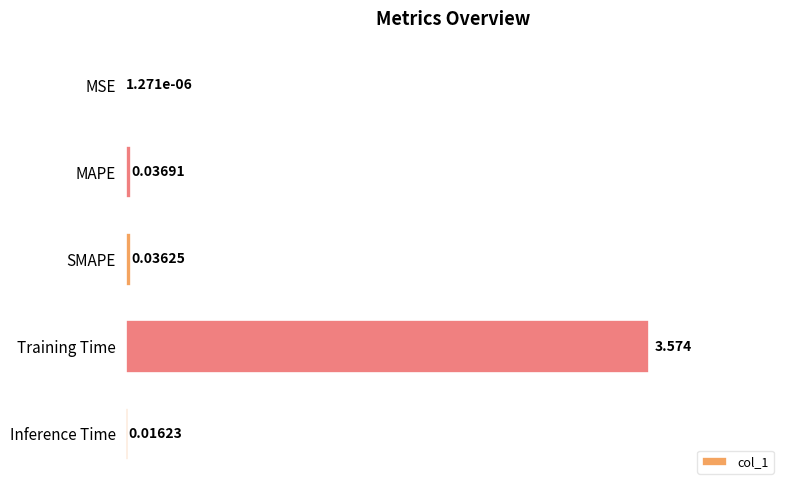

Which has a higher value, MSE or SMAPE?

SMAPE